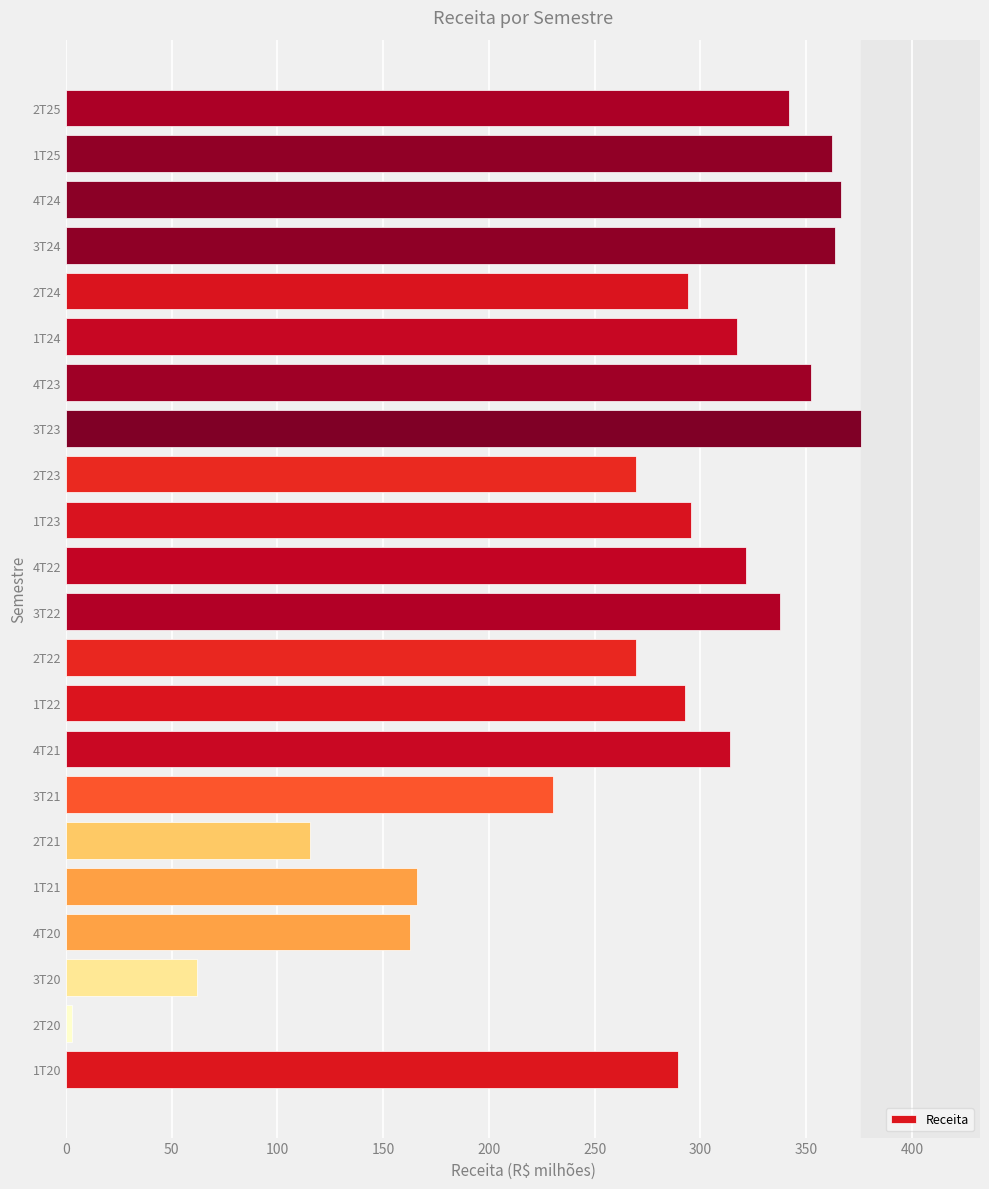

Is it true that the value at 2T22 is 366.8?

False